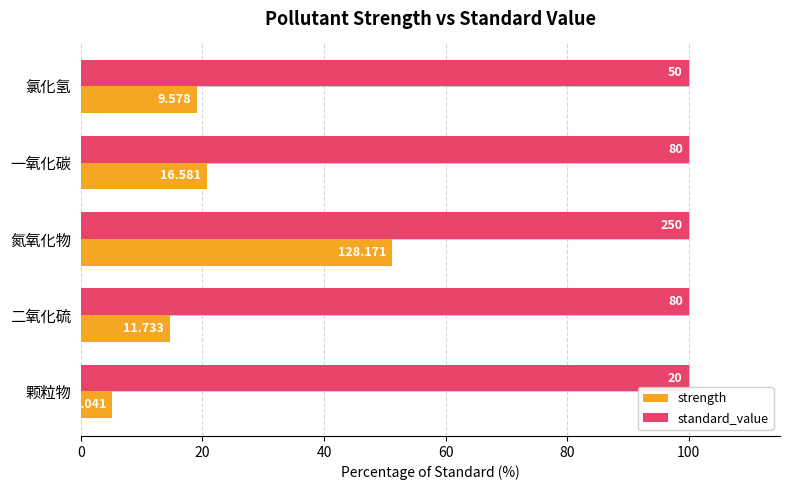

The value of standard_value_fill at 80 is 0.5. True or false?

False